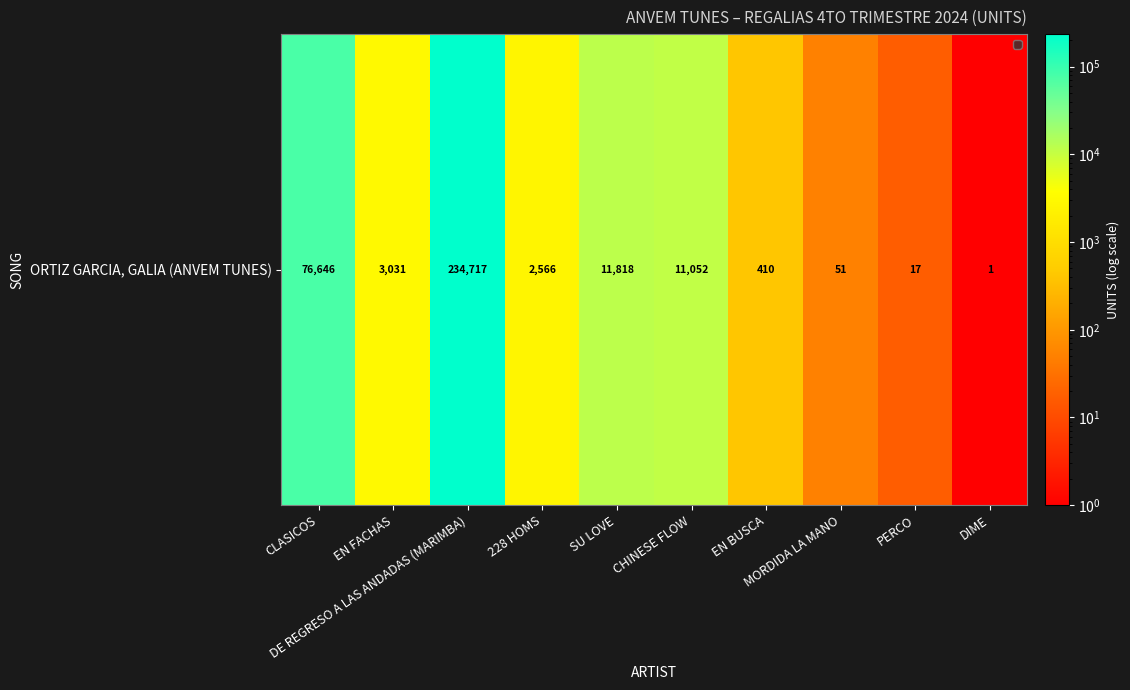

Rank the categories by value from highest to lowest.

DE REGRESO A LAS ANDADAS (MARIMBA), CLASICOS, SU LOVE, CHINESE FLOW, EN FACHAS, 228 HOMS, EN BUSCA, MORDIDA LA MANO, PERCO, DIME